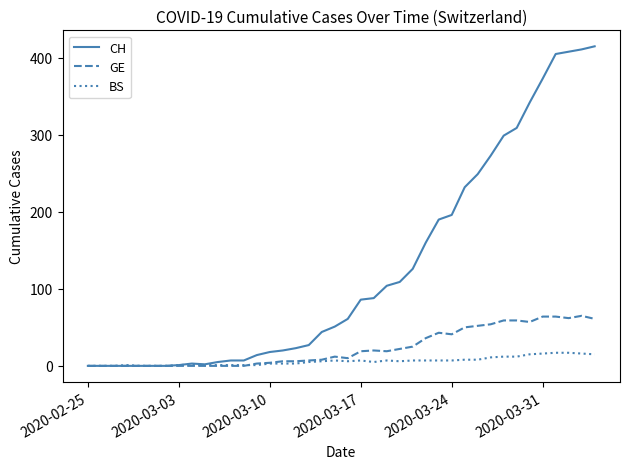

What is the maximum value for GE?

65